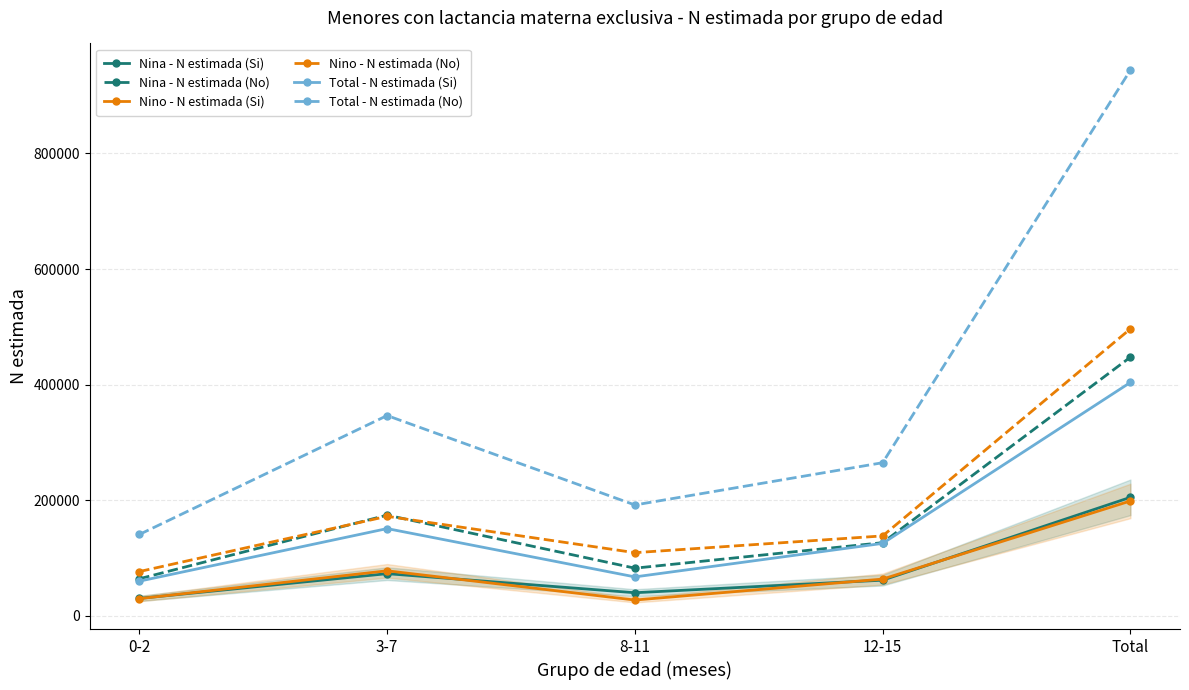

What are all the series names shown in the legend?

Nina - N estimada (Si), Nina - N estimada (No), Nino - N estimada (Si), Nino - N estimada (No), Total - N estimada (Si), Total - N estimada (No)